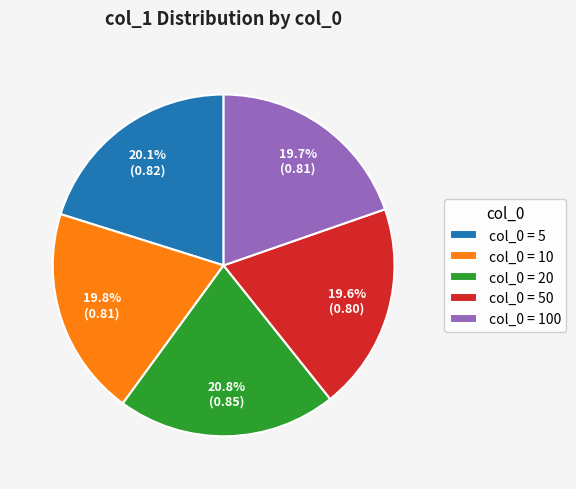

Is col_0 = 50 the majority of the pie?

No